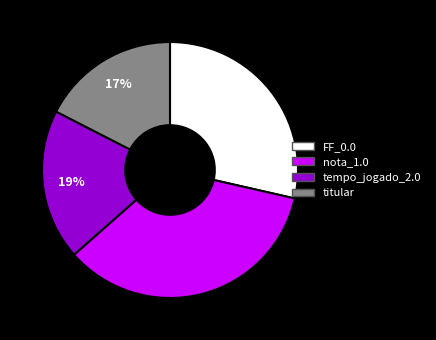

Rank the categories by value from lowest to highest.

titular, tempo_jogado_2.0, FF_0.0, nota_1.0